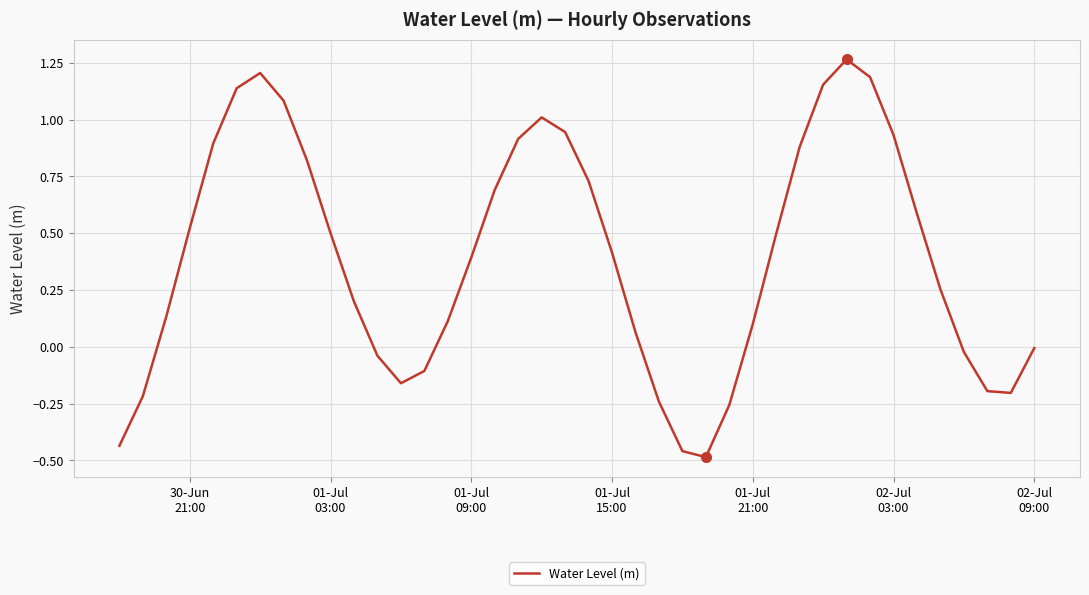

How many lines are shown in the chart?

1